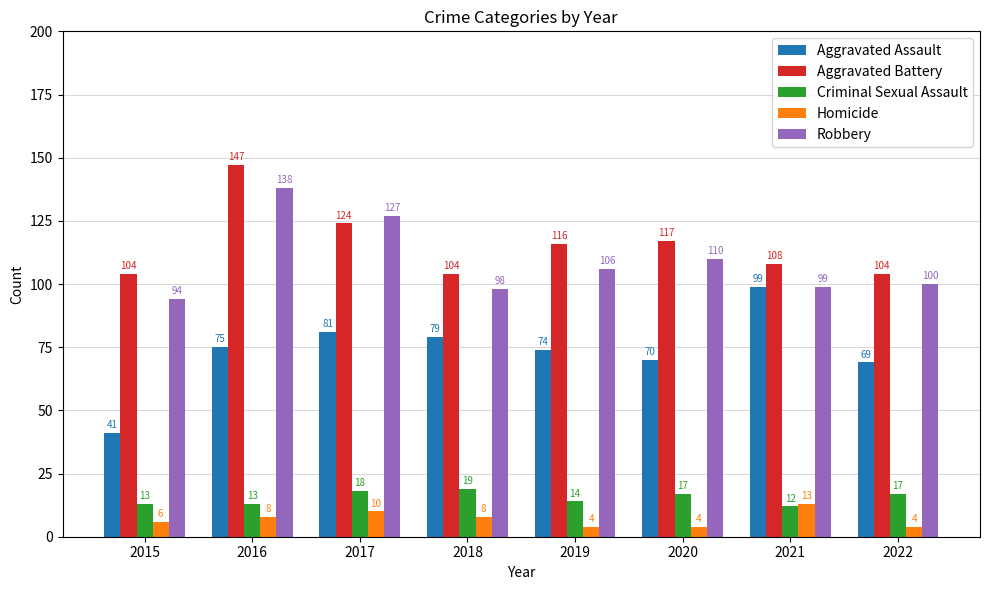

What are all the series names shown in the legend?

Aggravated Assault, Aggravated Battery, Criminal Sexual Assault, Homicide, Robbery